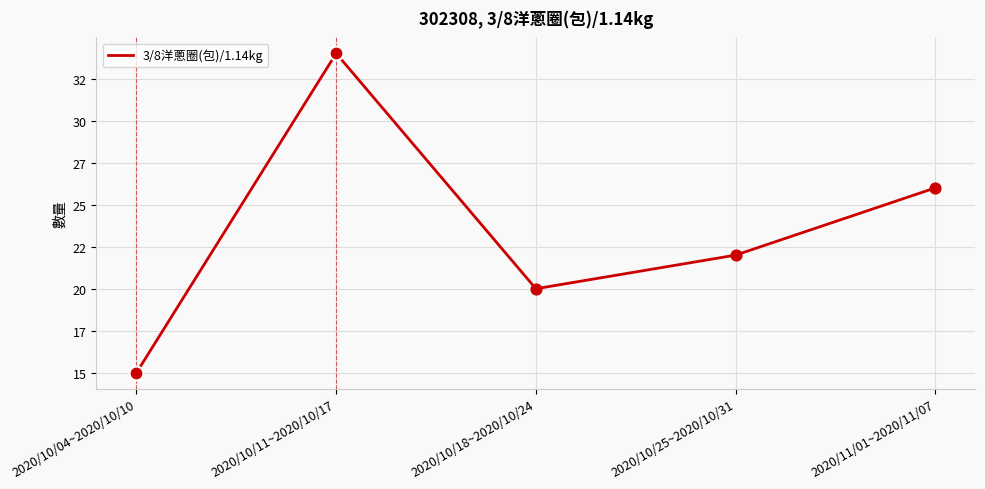

What is the ratio of the value at 2020/10/04~2020/10/10 to the value at 2020/10/25~2020/10/31?

0.7